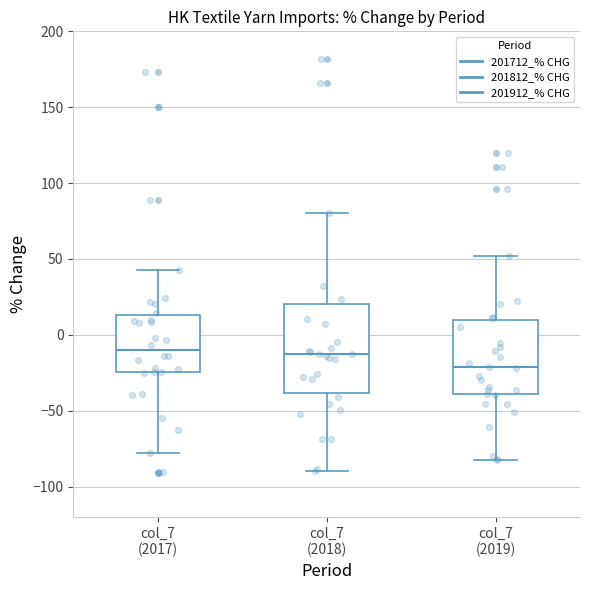

Where is the lower edge of the box for col_7 (2018) on the y-axis? The values are not printed on the chart, so give them approximately, as read against the axis.

-40